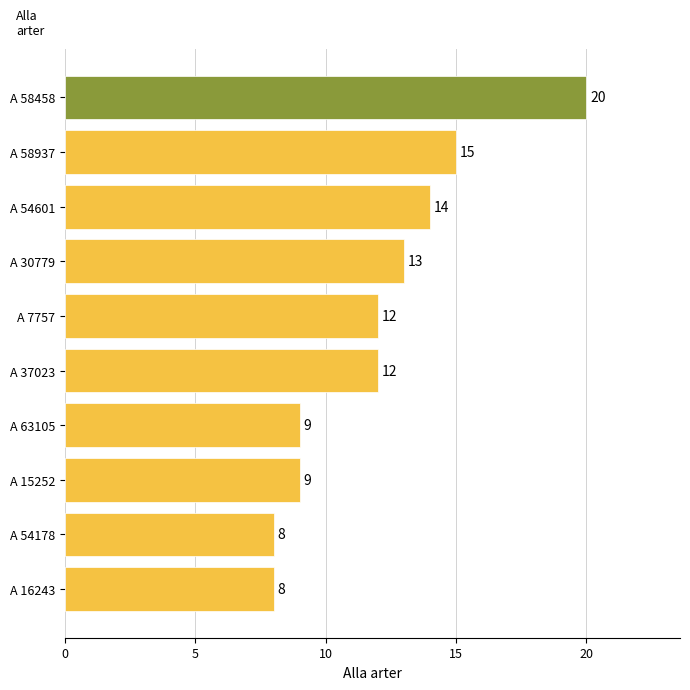

The chart shows a value of 15 at A 58937. True or false?

True